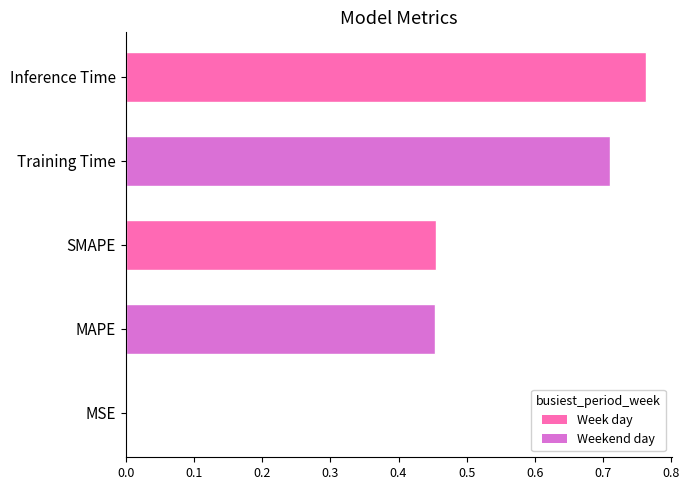

What is the change in value from MAPE to Inference Time?

+0.3